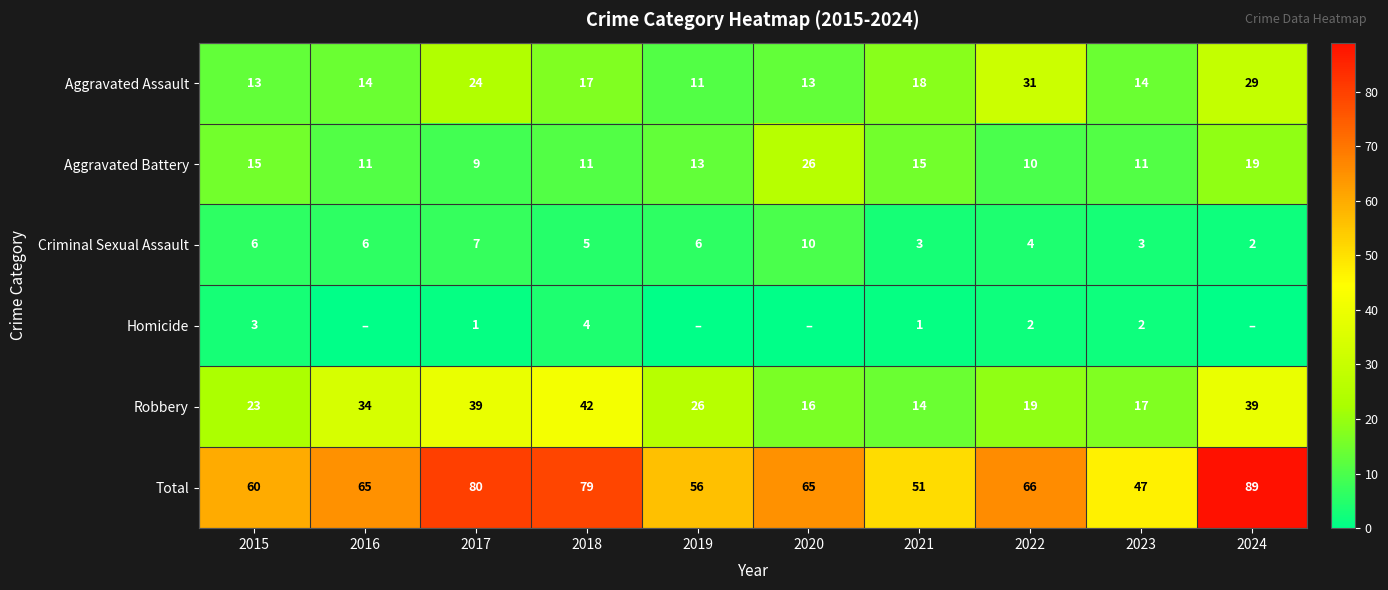

At 2022, list the series in order from smallest to largest.

Homicide, Criminal Sexual Assault, Aggravated Battery, Robbery, Aggravated Assault, Total